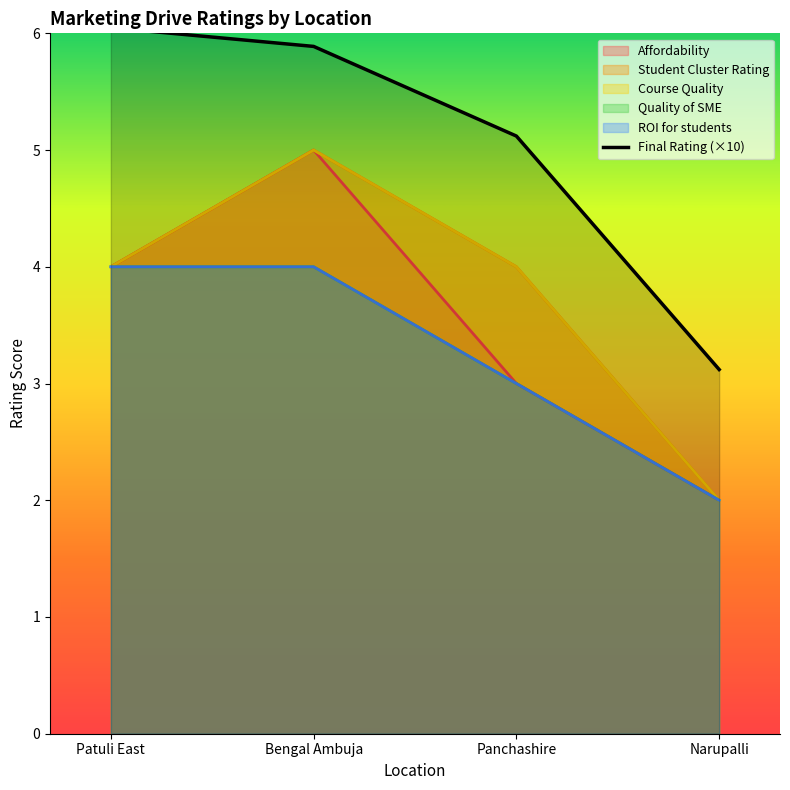

What is the label of the 4th point from the right?

Patuli East